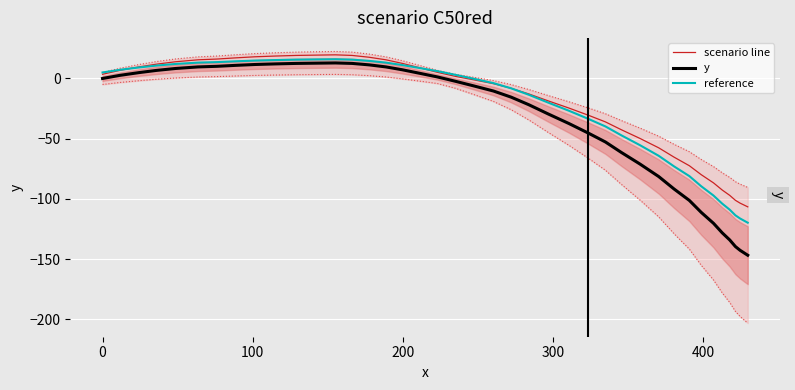

How many lines are shown in the chart?

3